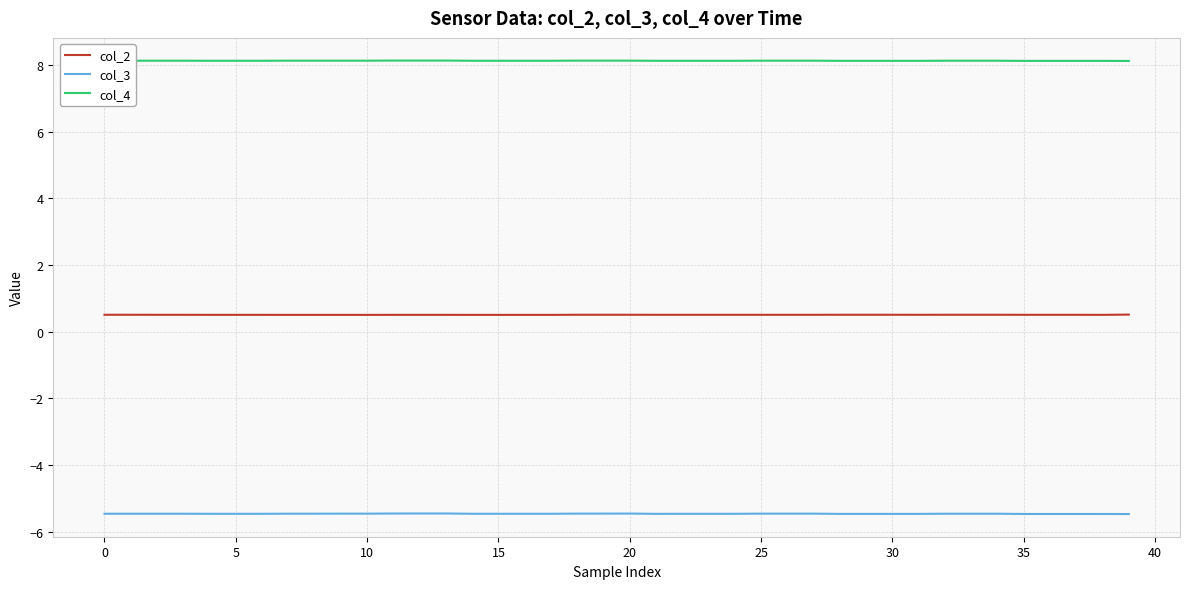

What is the minimum value shown in the chart?

-5.5